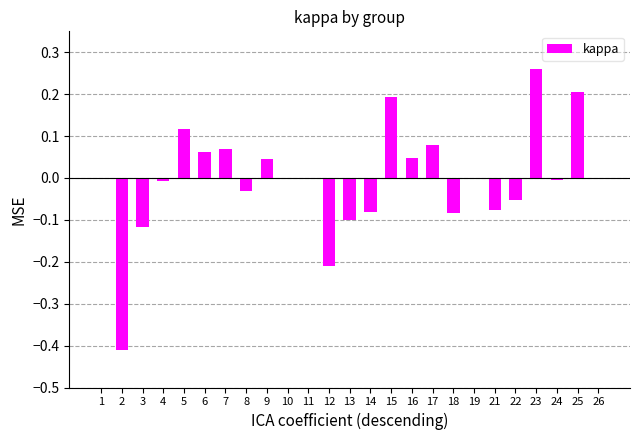

The chart shows a value of -0.1 at 3. True or false?

True